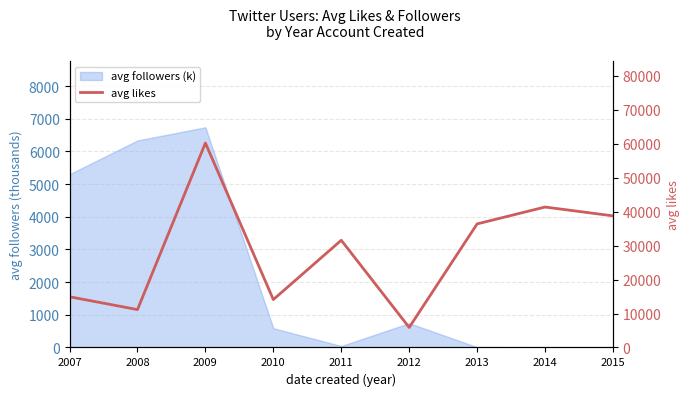

What is the difference between the values at 2014 and 2011?

9786.8